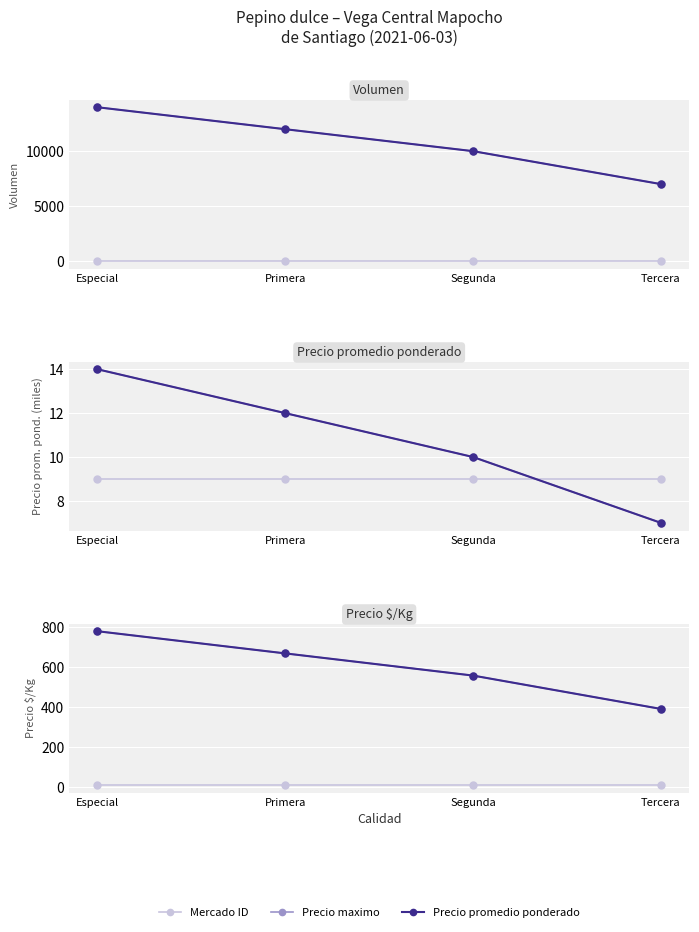

Which series has the widest spread of values?

Precio maximo